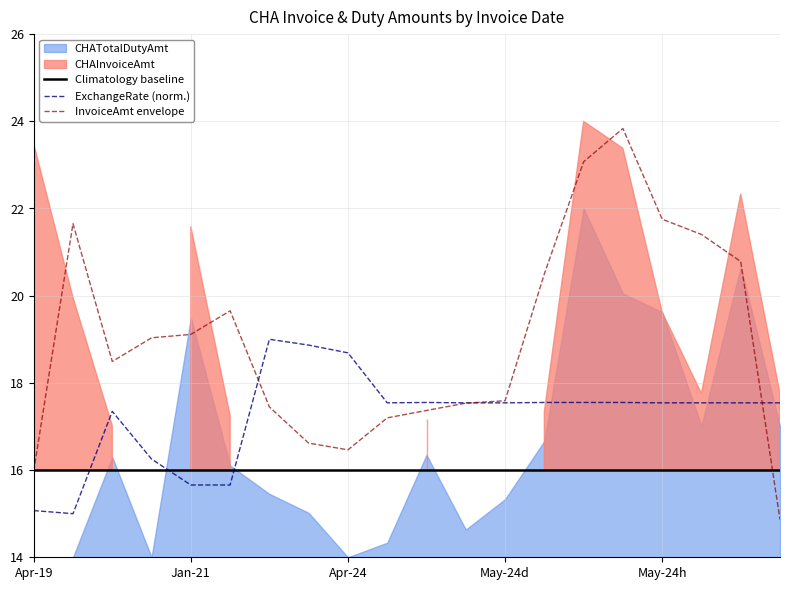

How many intersections are there between Climatology baseline and ExchangeRate (norm.)?

3